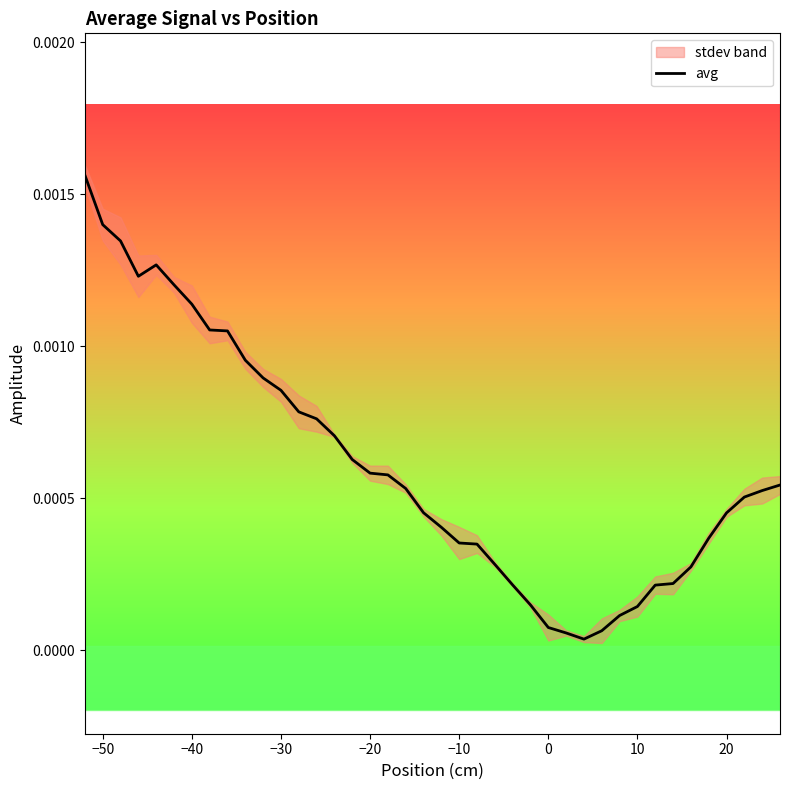

The value at −10 is 0.0. True or false?

True